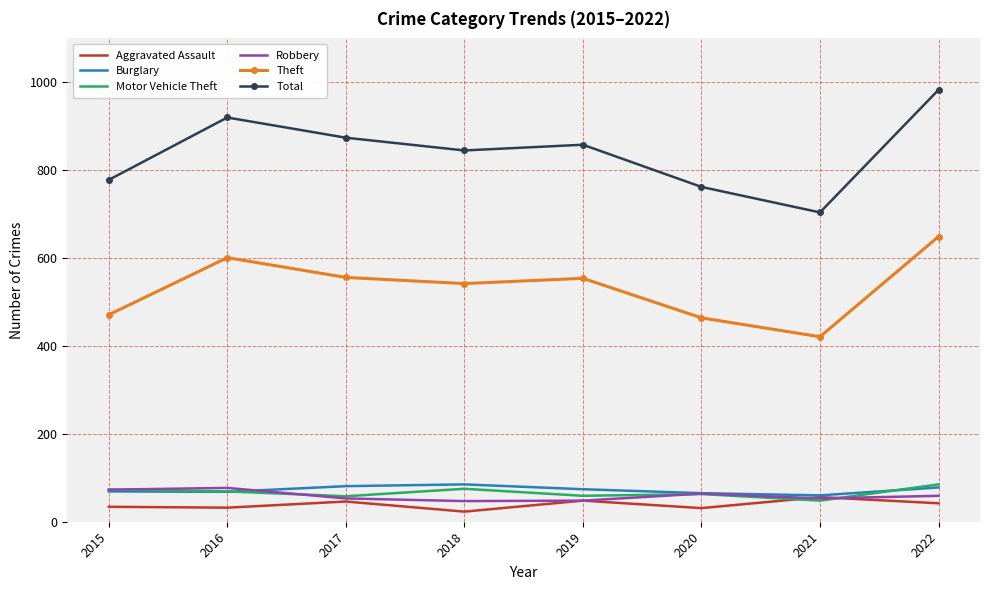

Which series changed the most between 2015 and 2022?

Total